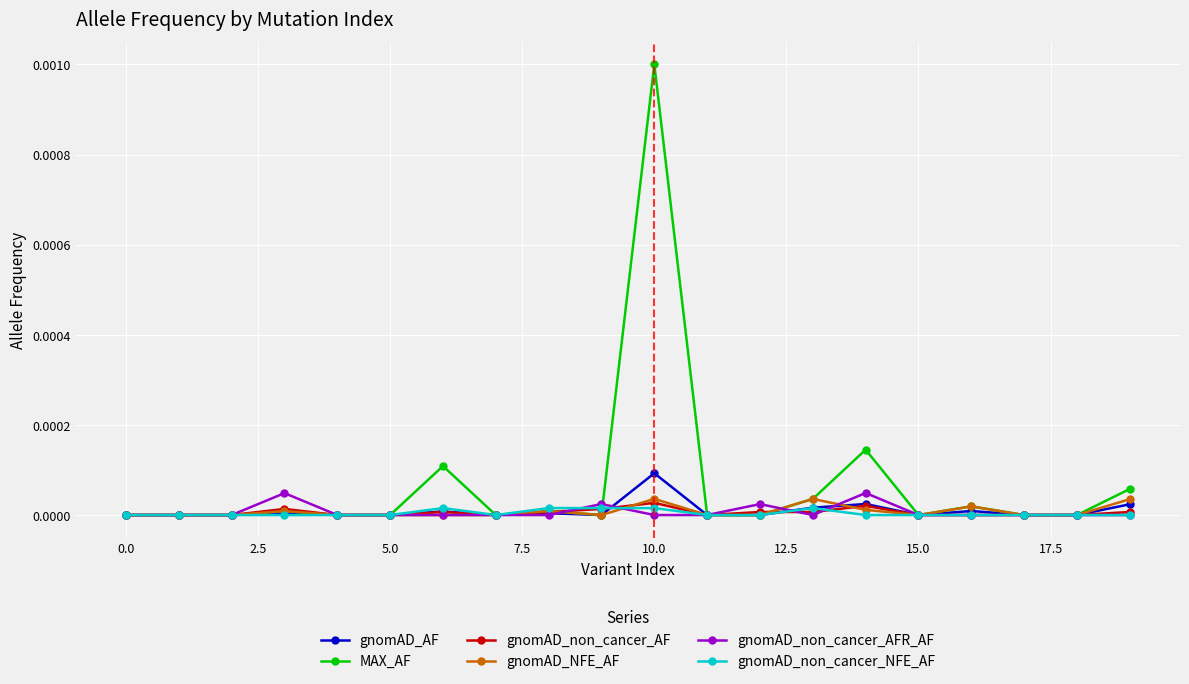

Which series has the largest range (max minus min)?

MAX_AF